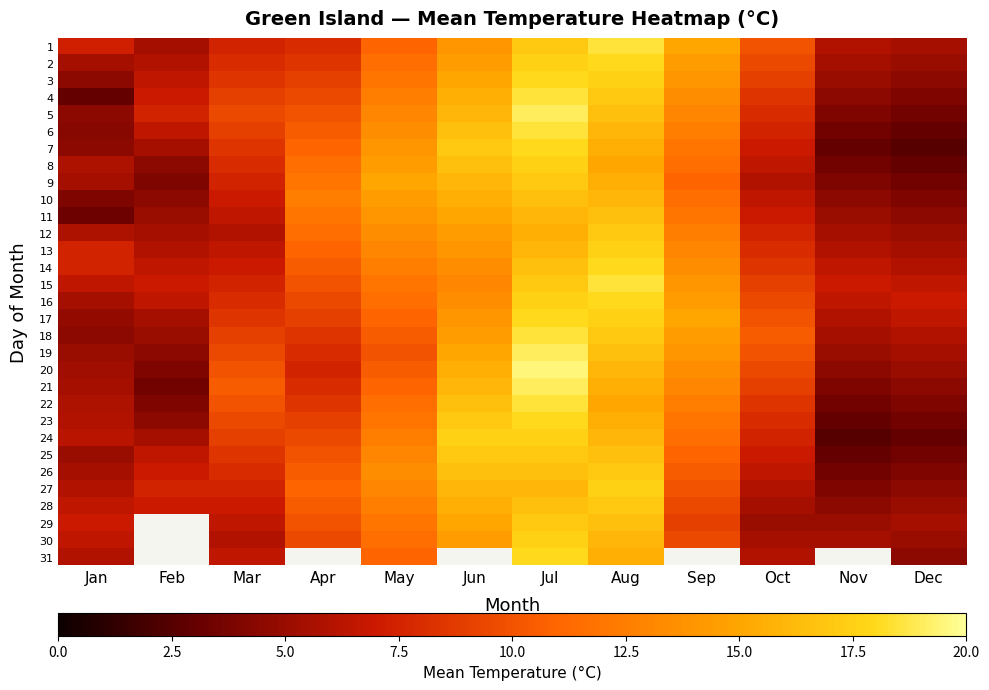

What is the sum of the 11 values at Feb and Aug?

21.5